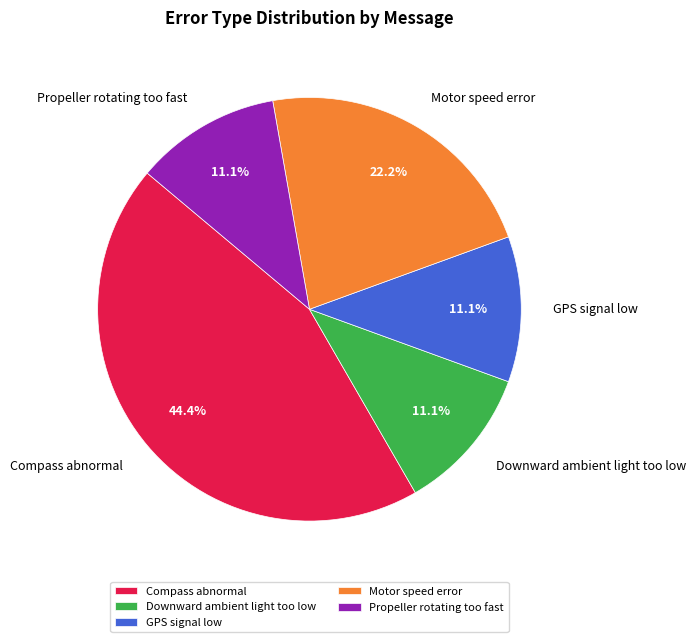

True or false: Downward ambient light too low accounts for 24% of the total.

False